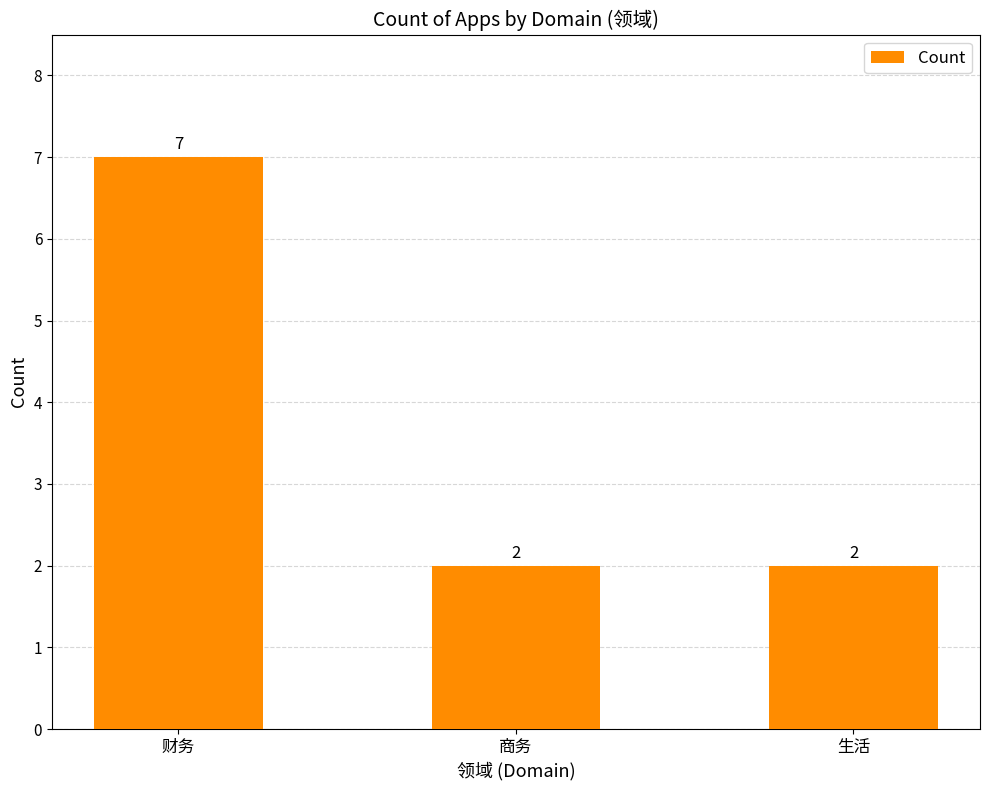

Which label corresponds to the largest value in the chart?

财务